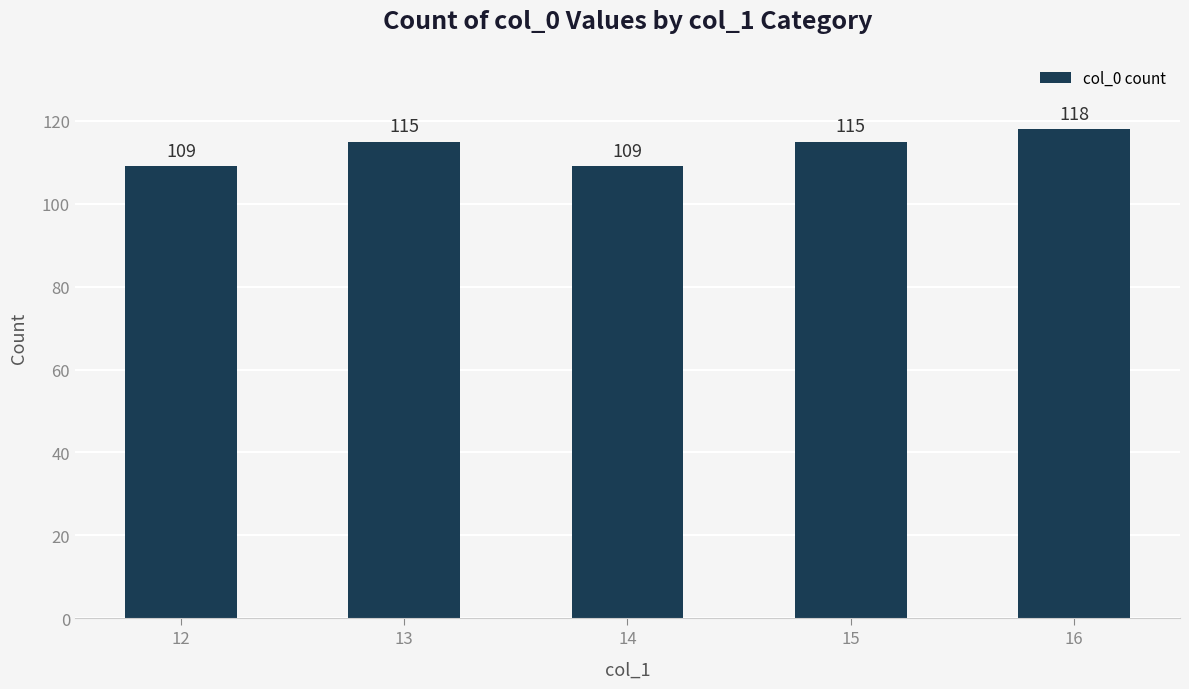

How many categories are shown in the chart?

5